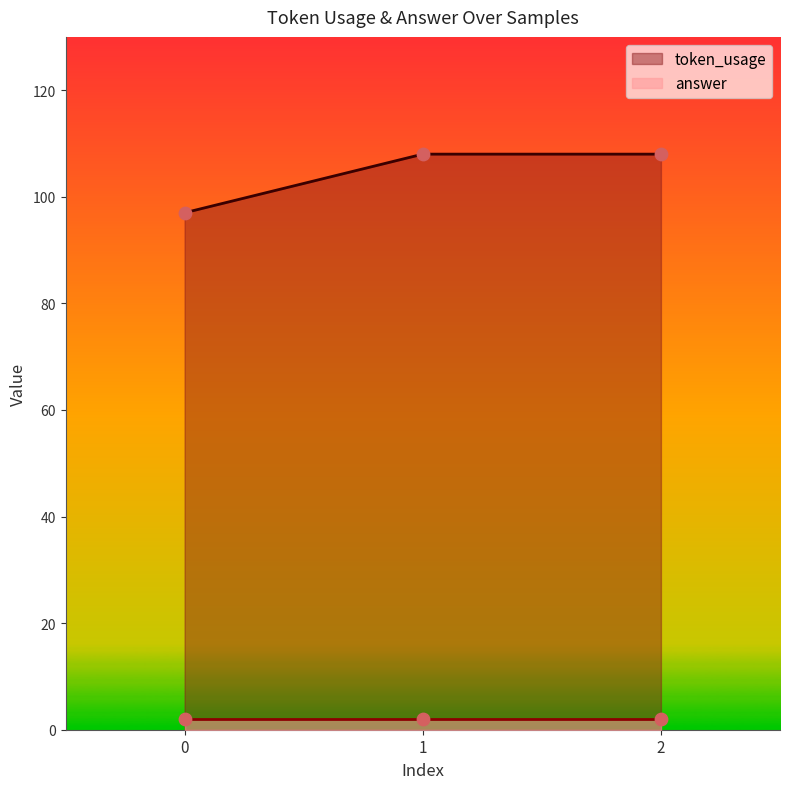

What is the change in value from 0 to 1?

+11